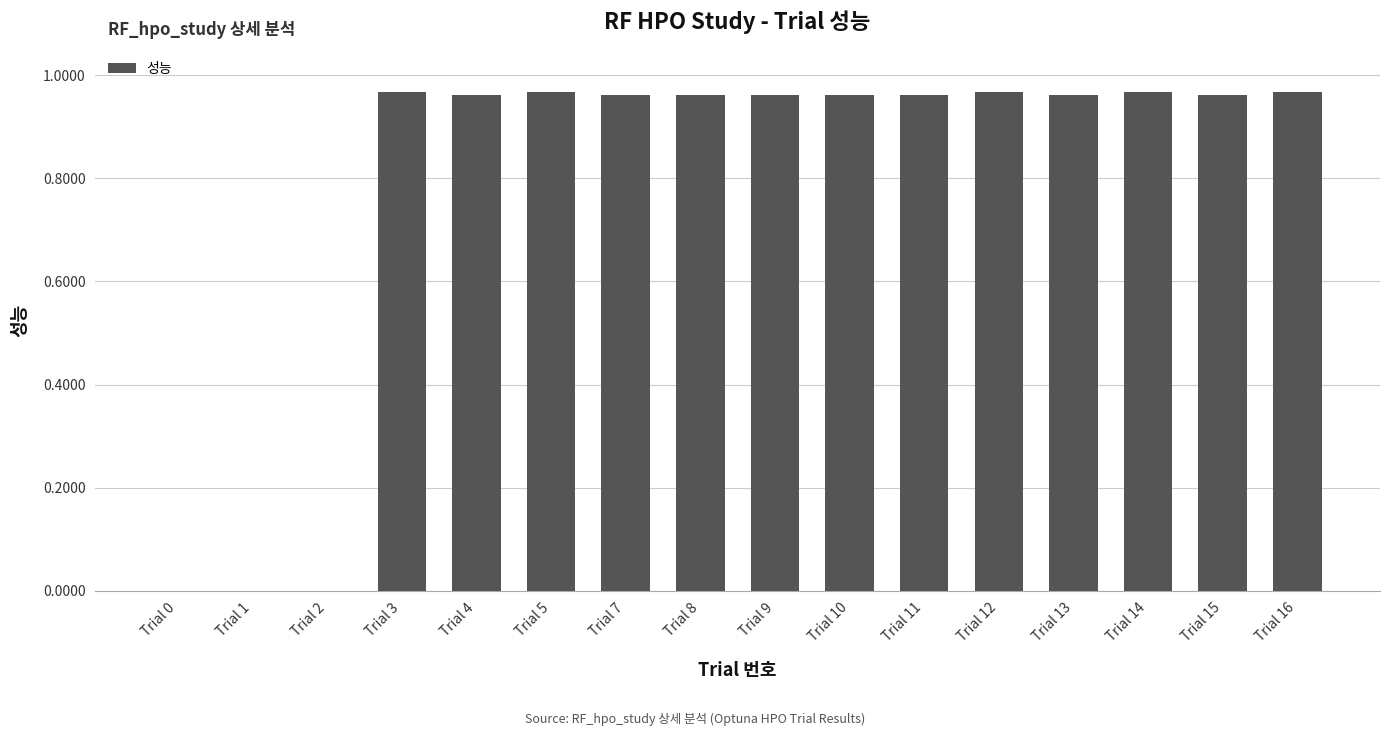

Are the bars grouped side by side (vs. stacked)?

No